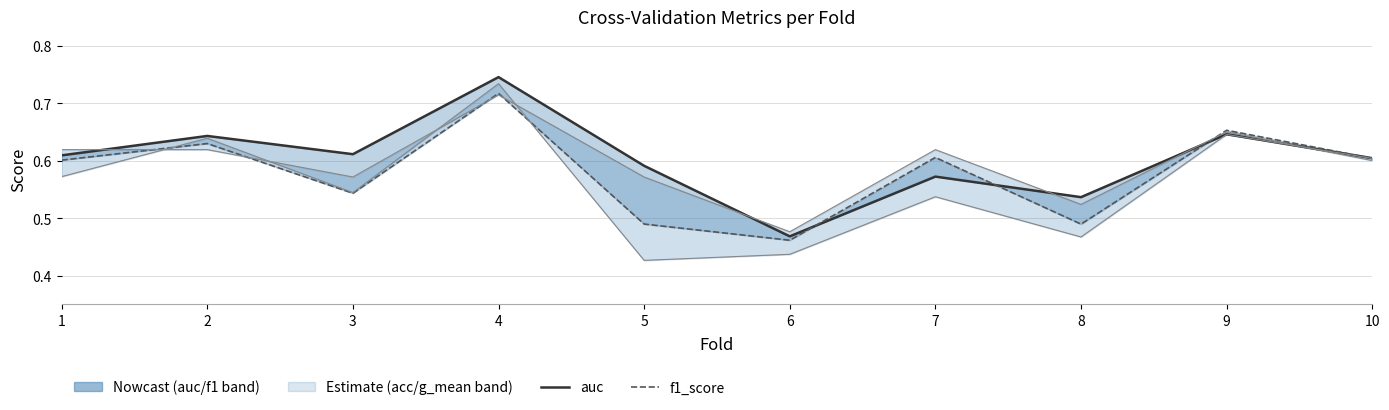

Reading left to right, extract all data points from this chart.

auc: 1=0.6	2=0.6	3=0.6	4=0.7	5=0.6	6=0.5	7=0.6	8=0.5	9=0.6	10=0.6
f1_score: 1=0.6	2=0.6	3=0.5	4=0.7	5=0.5	6=0.5	7=0.6	8=0.5	9=0.7	10=0.6
accuracy: 1=0.6	2=0.6	3=0.6	4=0.7	5=0.6	6=0.5	7=0.6	8=0.5	9=0.7	10=0.6
g_mean: 1=0.6	2=0.6	3=0.5	4=0.7	5=0.4	6=0.4	7=0.5	8=0.5	9=0.6	10=0.6